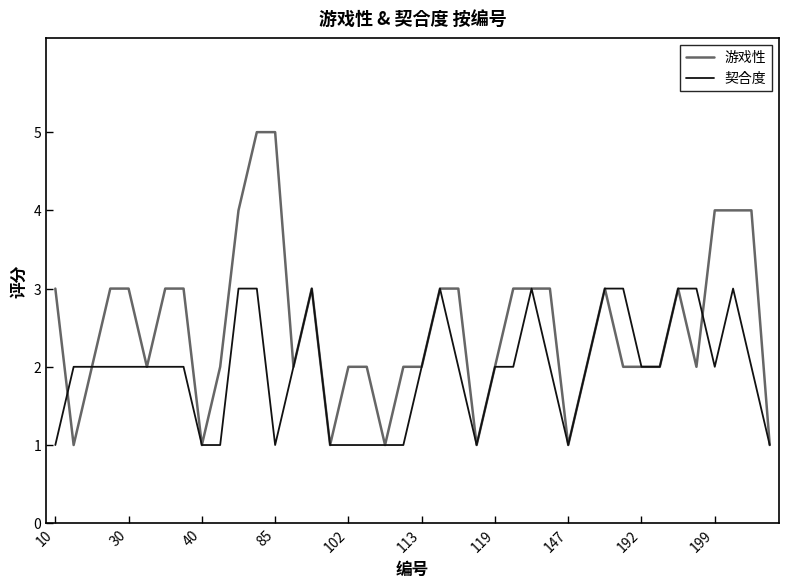

Which series has the largest total across all categories?

游戏性